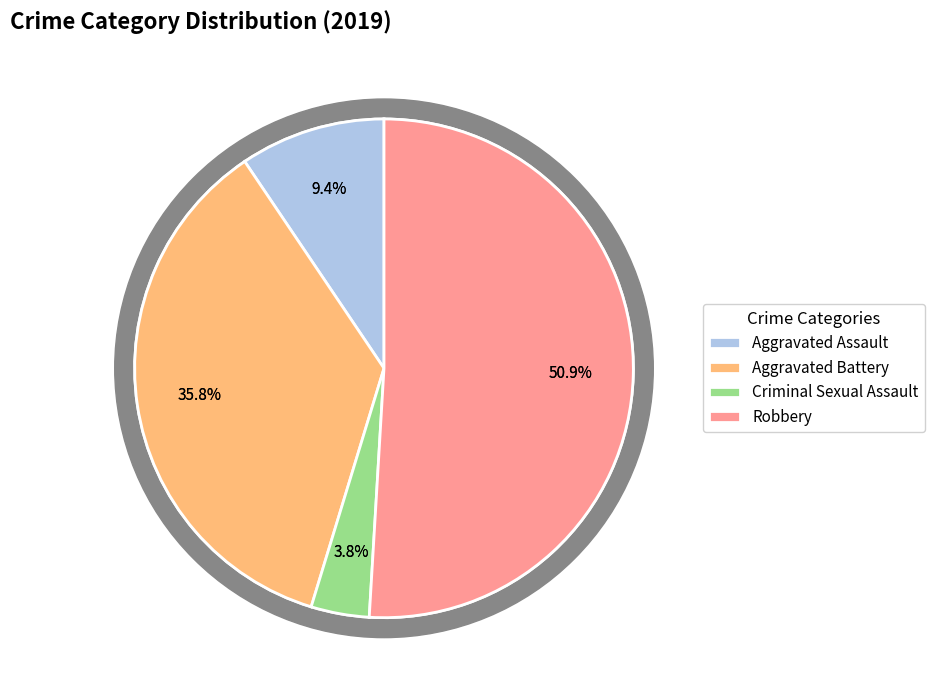

The Homicide slice represents 7% of the pie. True or false?

False